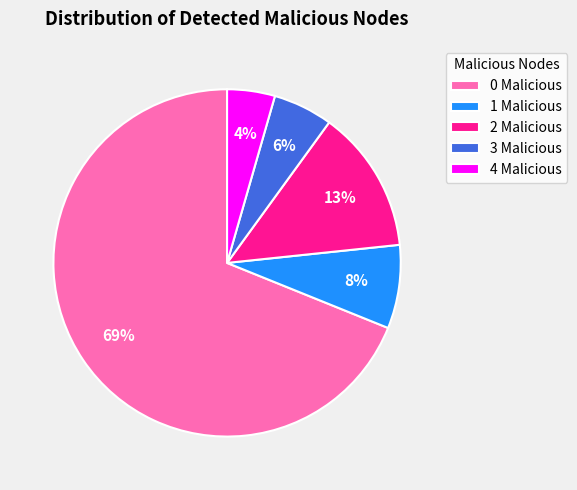

Between 0 Malicious and 2 Malicious, which is larger?

0 Malicious